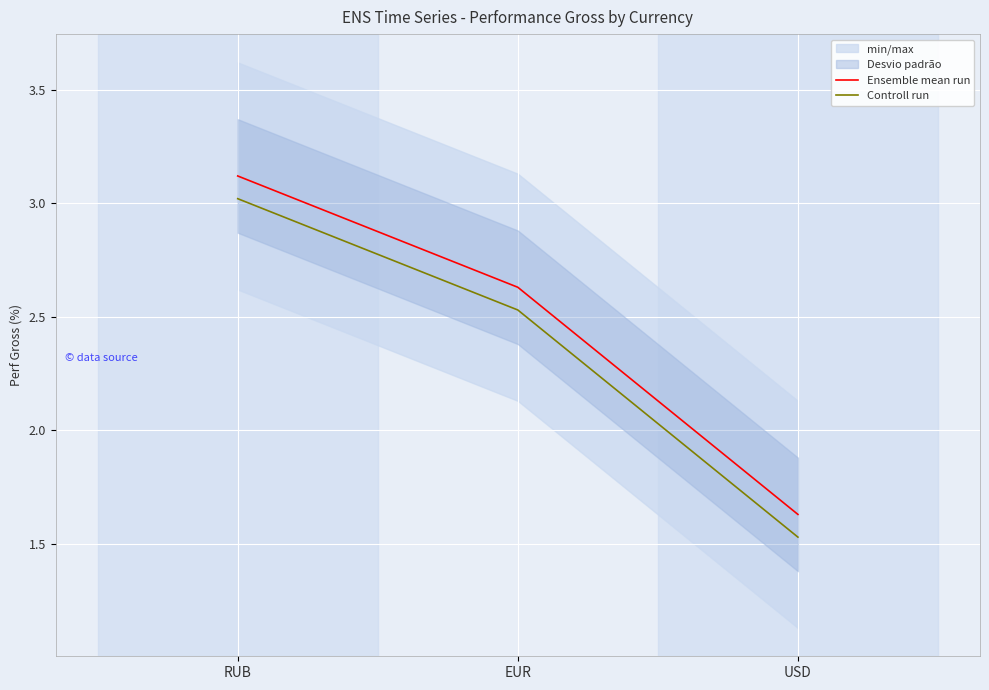

At which label is Controll run closest to 2?

USD